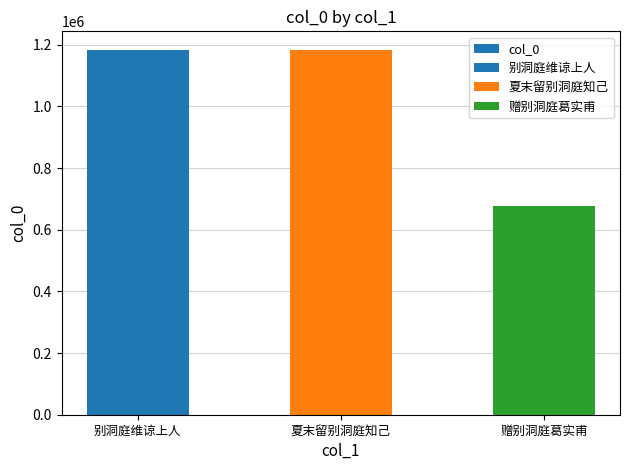

How many values are below 1183780?

1